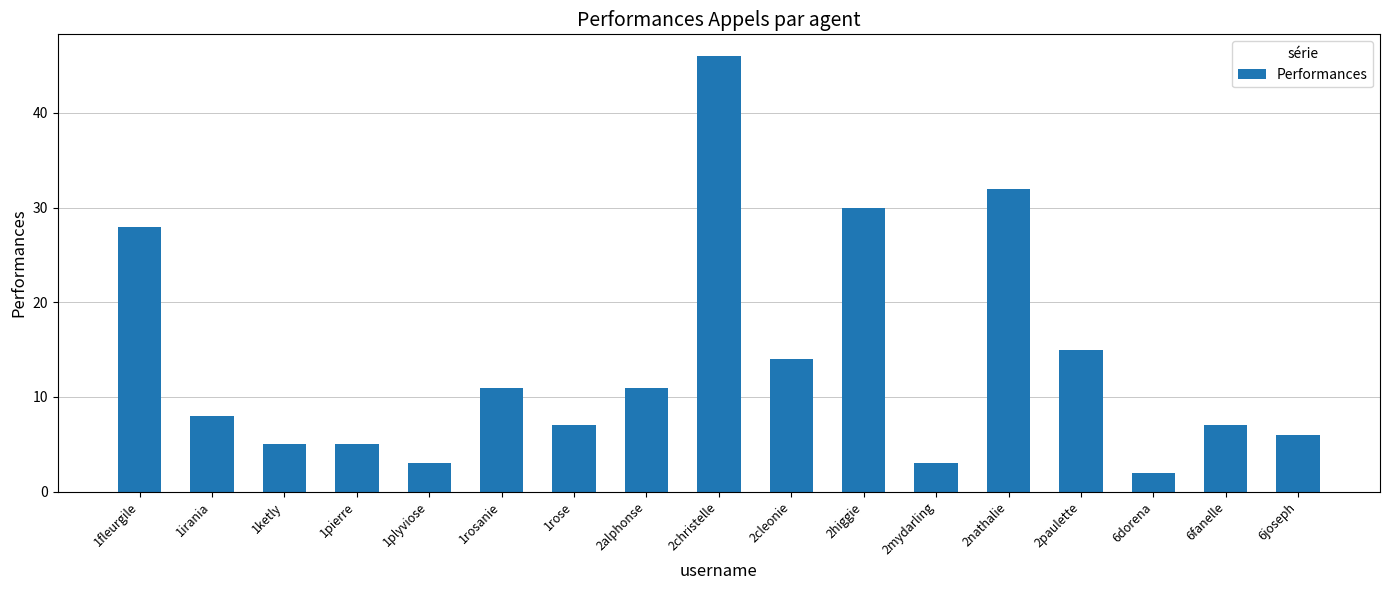

Where does the data first go above 8?

1fleurgile